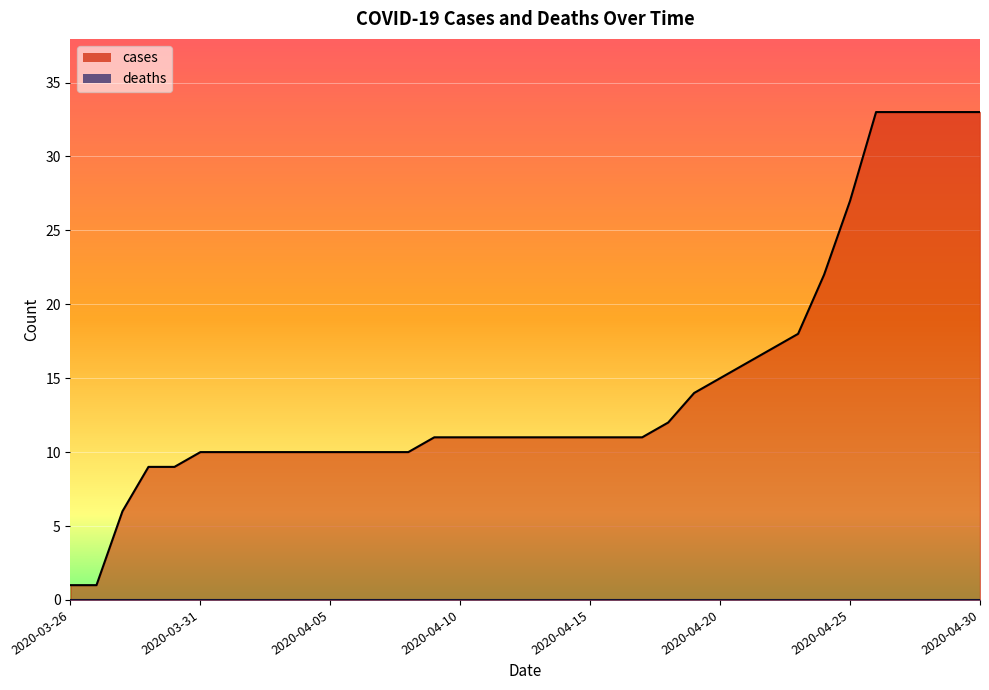

Reading left to right, extract all data points from this chart.

1	1	6	9	9	10	10	10	10	10	10	10	10	10	11	11	11	11	11	11	11	11	11	12	14	15	16	17	18	22	27	33	33	33	33	33